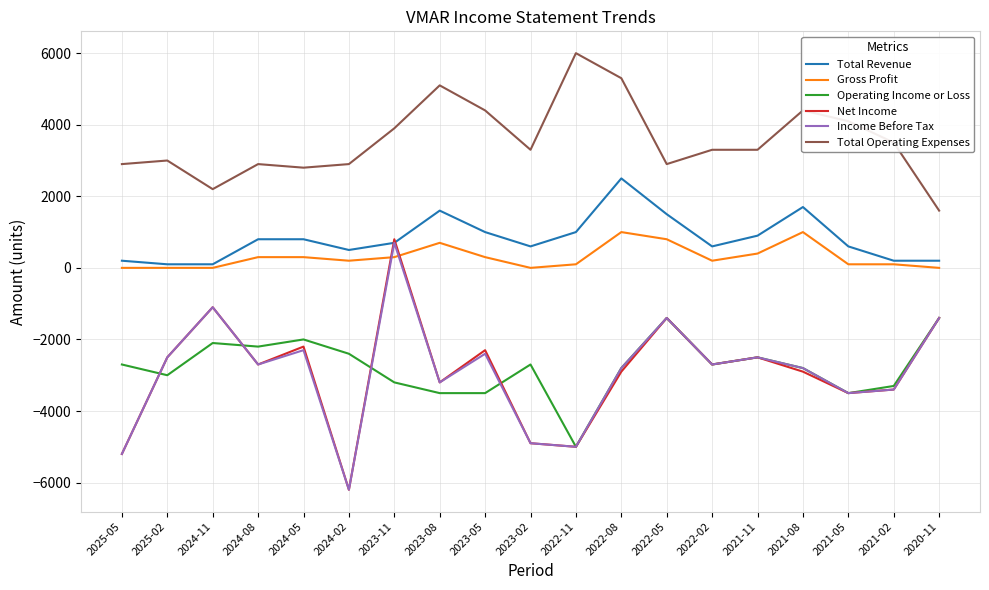

Reading left to right, list all the values displayed in this chart.

Total Revenue: 200	100	100	800	800	500	700	1600	1000	600	1000	2500	1500	600	900	1700	600	200	200
Gross Profit: 0	0	0	300	300	200	300	700	300	0	100	1000	800	200	400	1000	100	100	0
Operating Income or Loss: -2700	-3000	-2100	-2200	-2000	-2400	-3200	-3500	-3500	-2700	-5000	-2800	-1400	-2700	-2500	-2800	-3500	-3300	-1400
Net Income: -5200	-2500	-1100	-2700	-2200	-6200	800	-3200	-2300	-4900	-5000	-2900	-1400	-2700	-2500	-2900	-3500	-3400	-1400
Income Before Tax: -5200	-2500	-1100	-2700	-2300	-6200	700	-3200	-2400	-4900	-5000	-2800	-1400	-2700	-2500	-2800	-3500	-3400	-1400
Total Operating Expenses: 2900	3000	2200	2900	2800	2900	3900	5100	4400	3300	6000	5300	2900	3300	3300	4400	4100	3500	1600